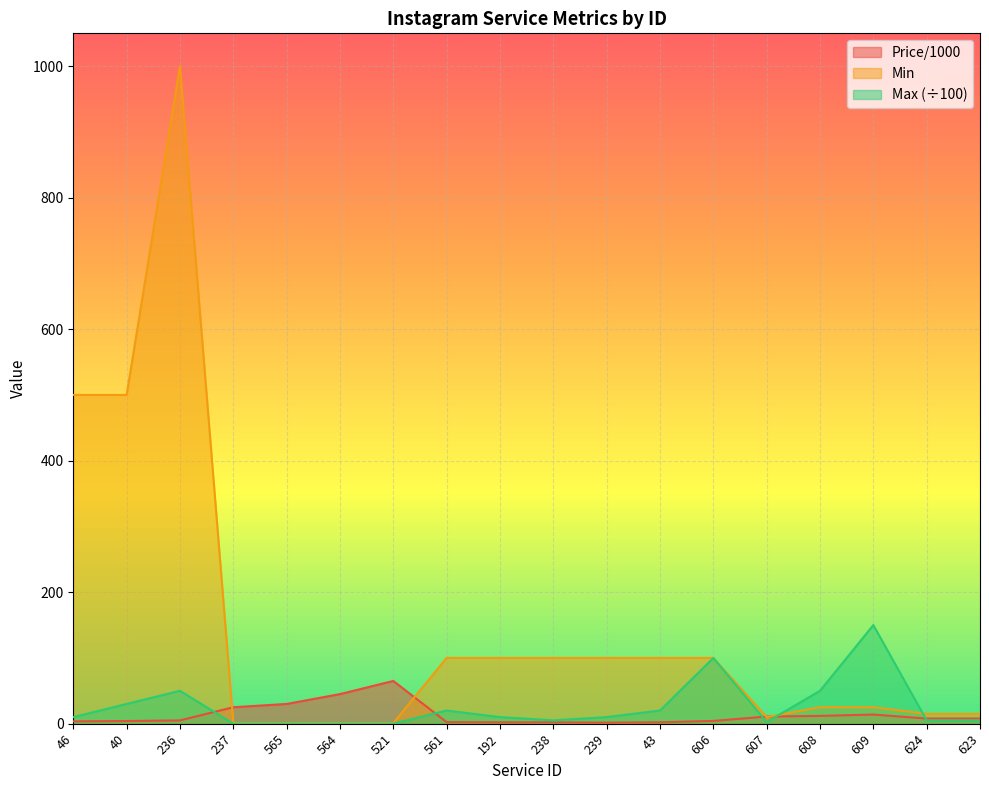

What is the difference between the maximum and minimum values in the Min series?

999.0